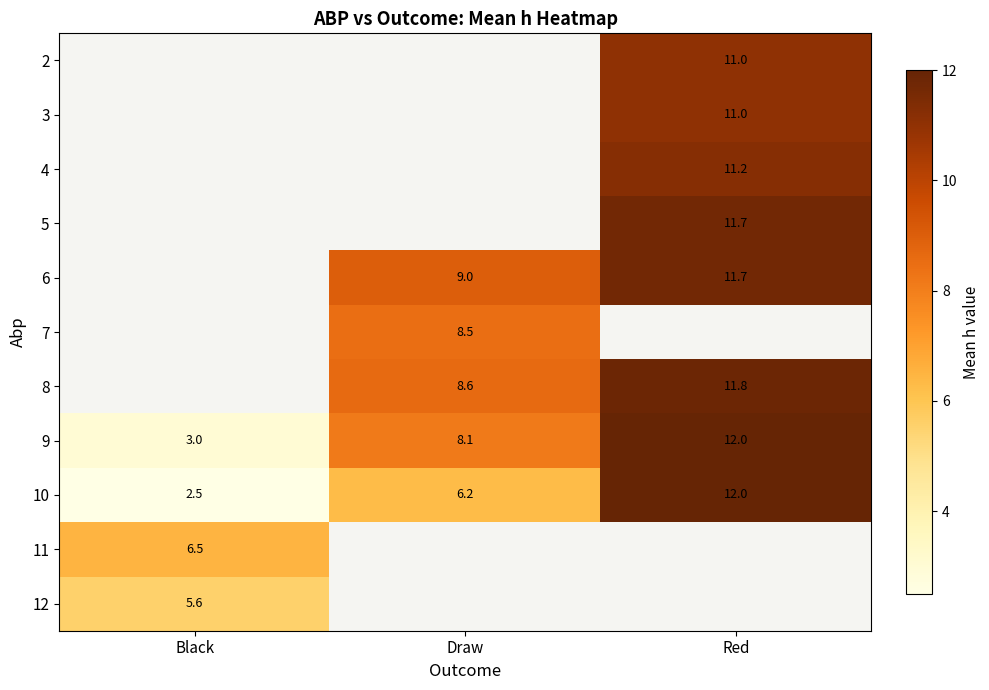

True or false: 11 has a value of 6.5 at Black.

True